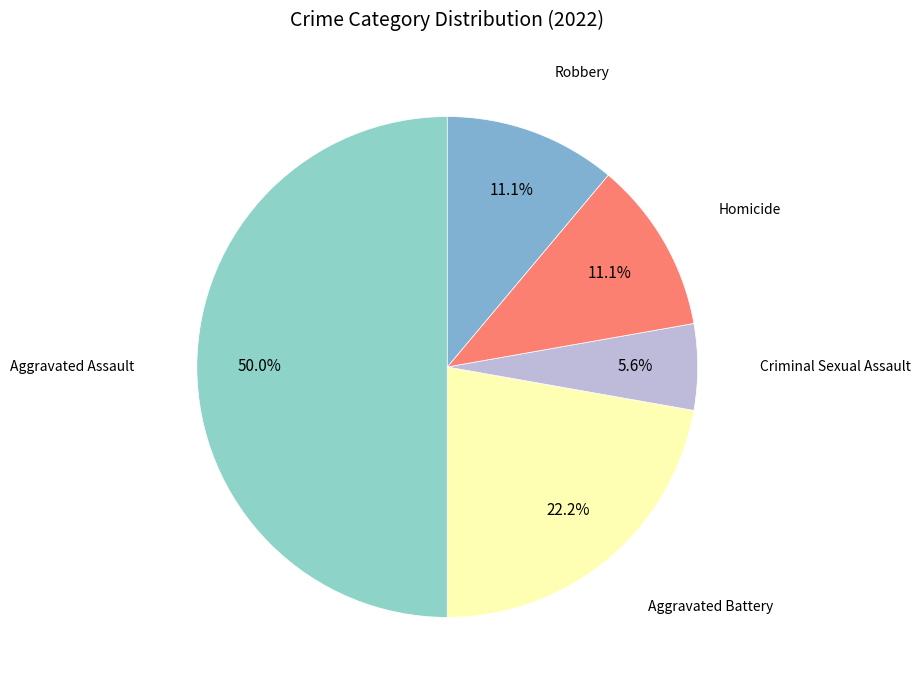

Count the number of slices in the pie.

5